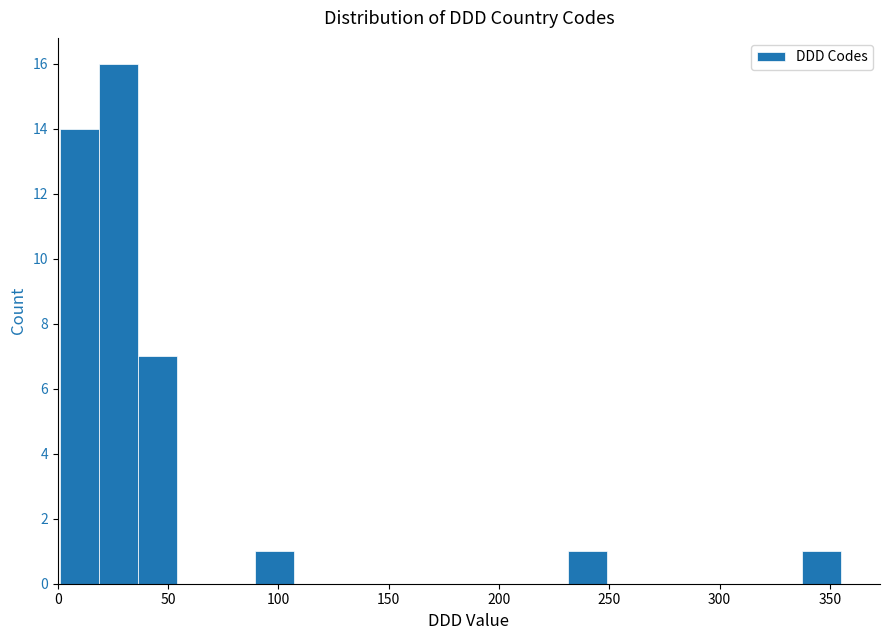

Around what value on the x-axis is the tallest bar? Give the approximate position of its centre, as read against the axis.

30